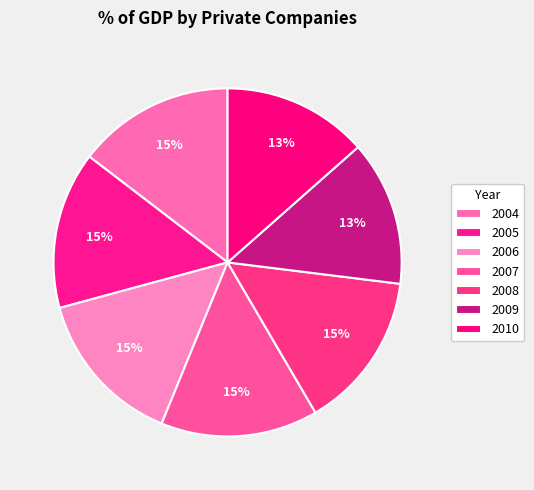

Combined, what portion of the pie is 2006 and 2010?

28.1%